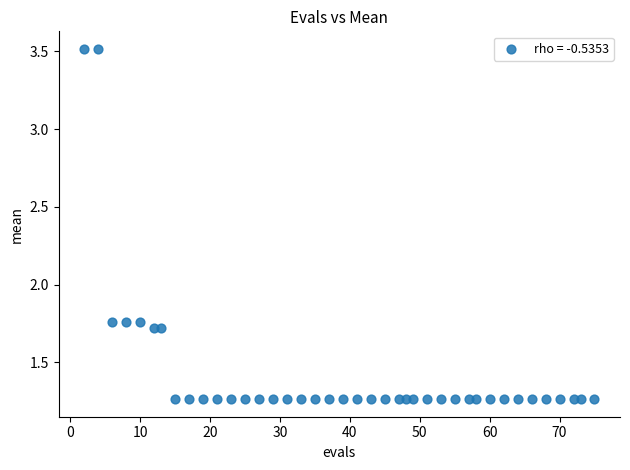

What is the range of Y values (max minus min)?

2.3